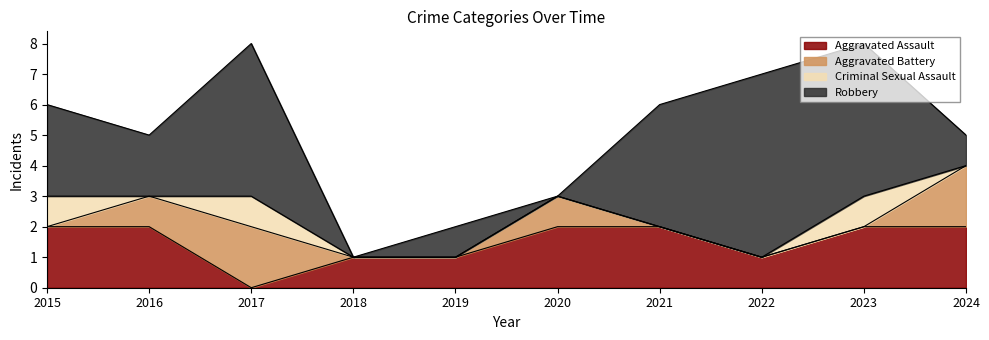

What is the difference between the highest and lowest values at 2024?

2